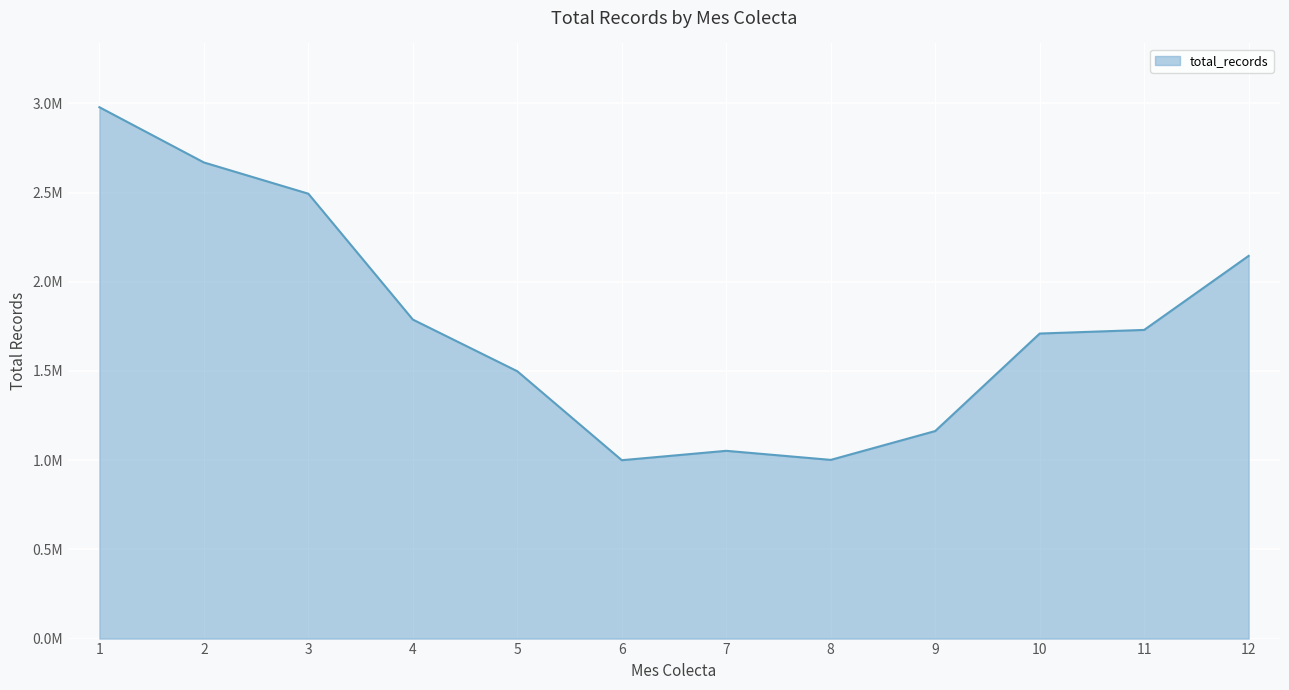

At which category does the chart reach its minimum across all series?

6